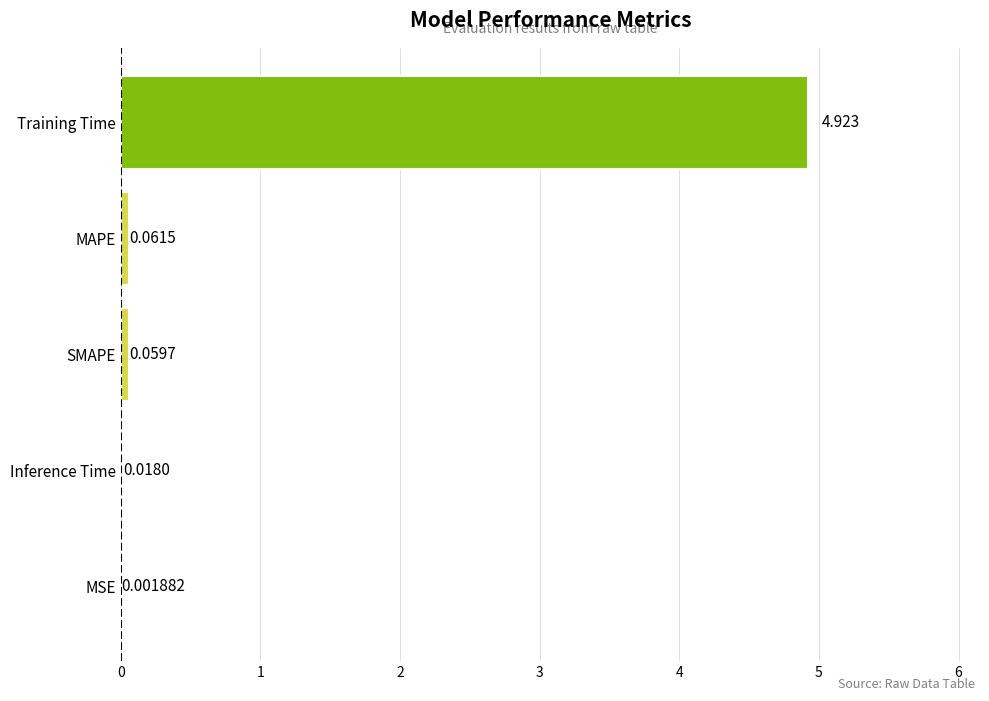

At which label is the value closest to 2?

MAPE